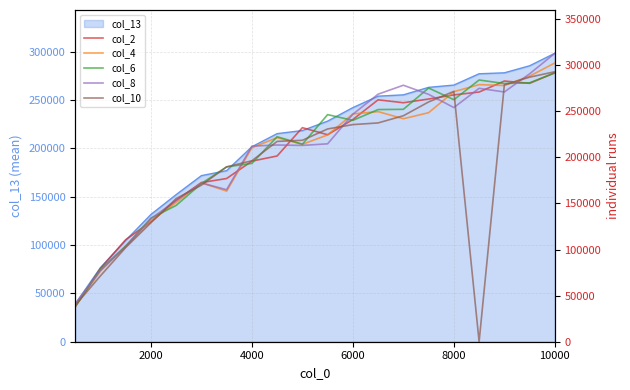

The col_13 series shows 433220.9 at 8000. True or false?

False